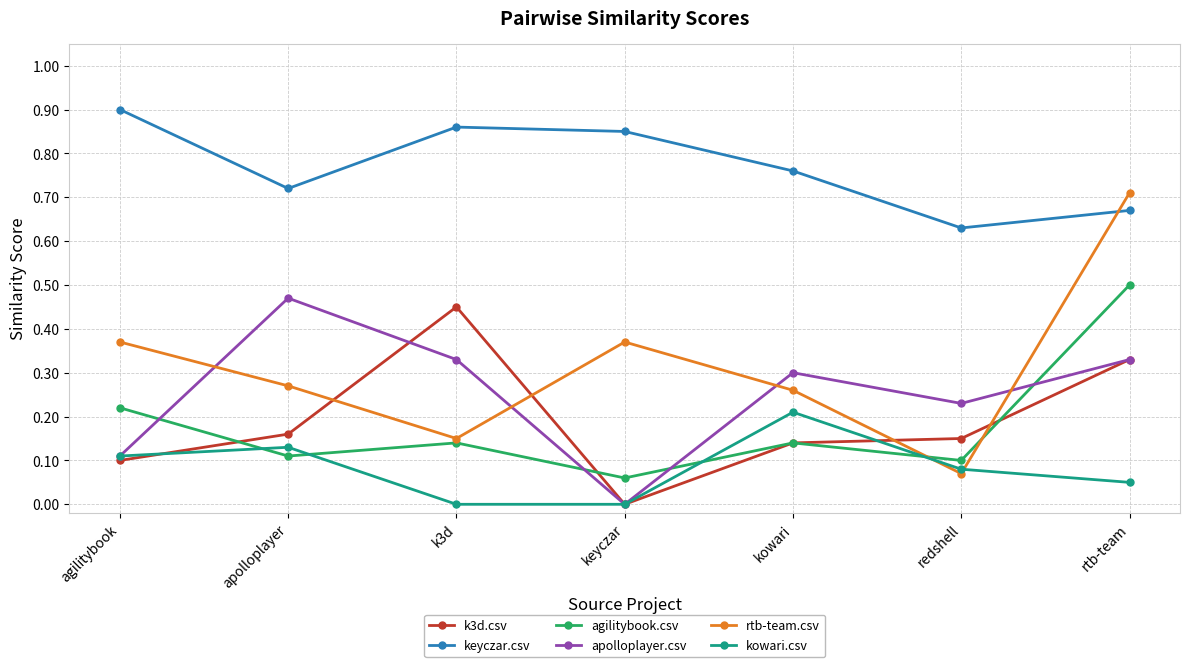

What are all the series names shown in the legend?

k3d.csv, keyczar.csv, agilitybook.csv, apolloplayer.csv, rtb-team.csv, kowari.csv